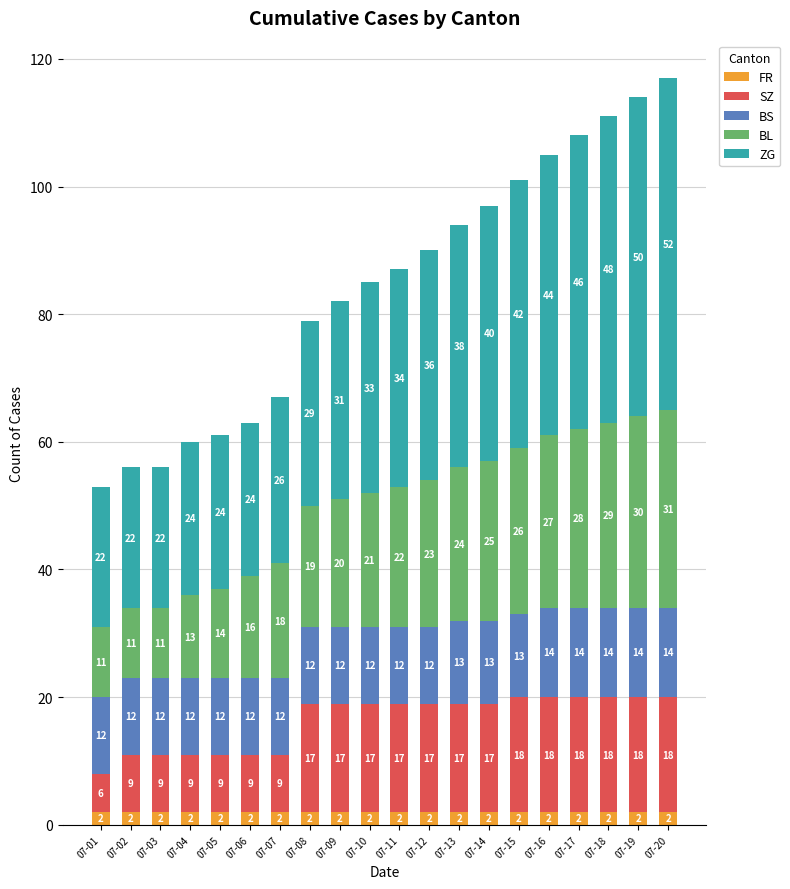

Reading left to right, transcribe the values for FR.

07-01=2	07-02=2	07-03=2	07-04=2	07-05=2	07-06=2	07-07=2	07-08=2	07-09=2	07-10=2	07-11=2	07-12=2	07-13=2	07-14=2	07-15=2	07-16=2	07-17=2	07-18=2	07-19=2	07-20=2